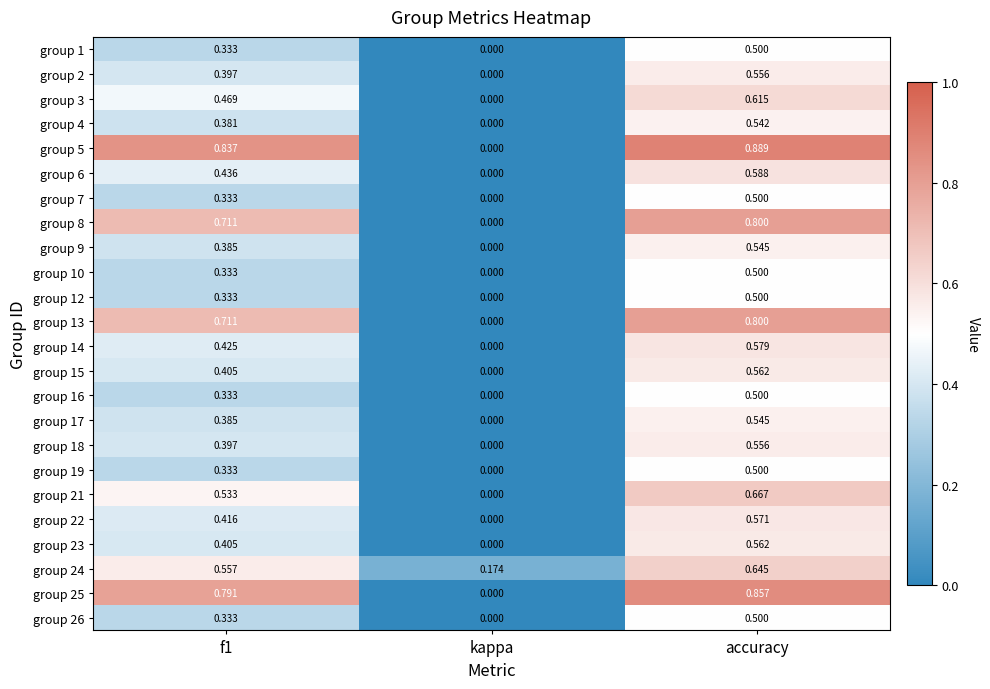

Which category has the highest value across all series?

accuracy